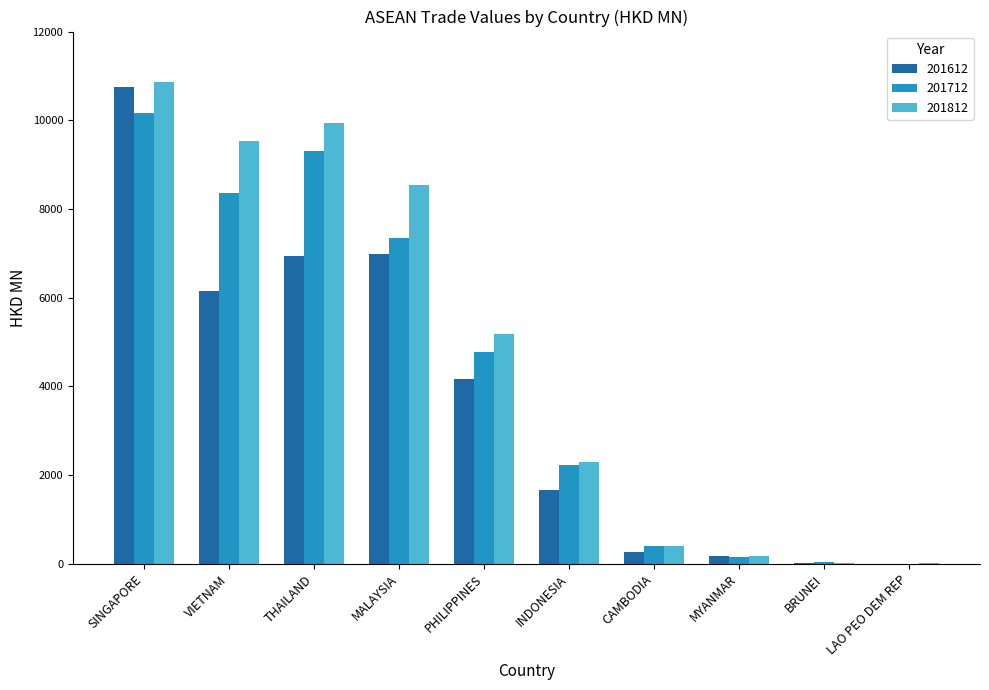

At which category is the sum across all series the highest?

SINGAPORE